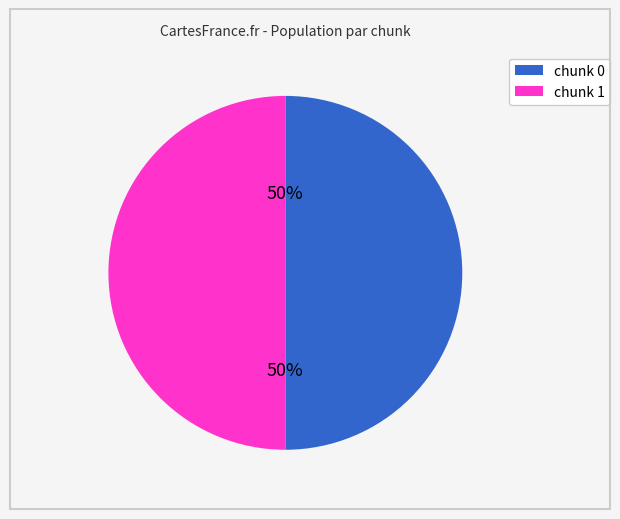

To the nearest percent, what is the average slice percentage?

50%